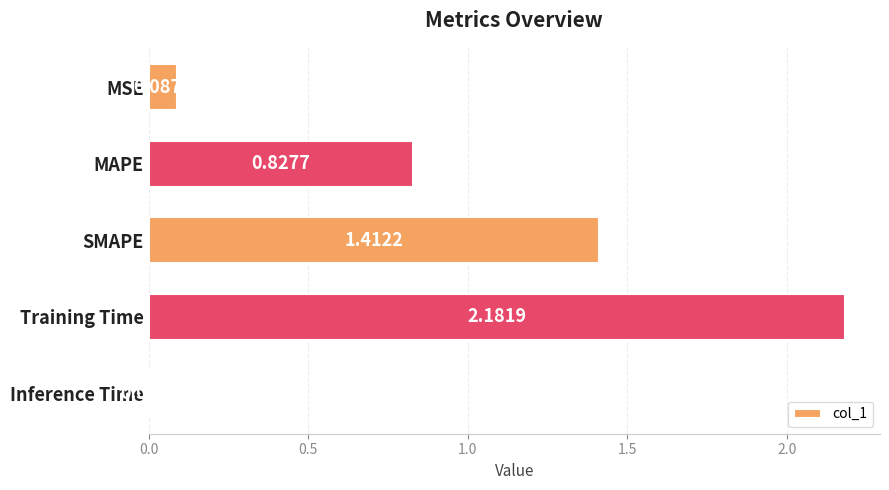

What is the label of the 1st bar from the top?

MSE